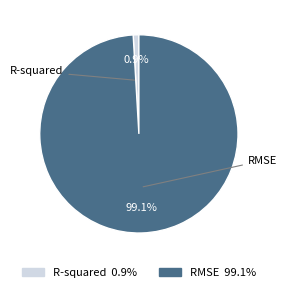

Is it true that R-squared is 13% of the pie?

False